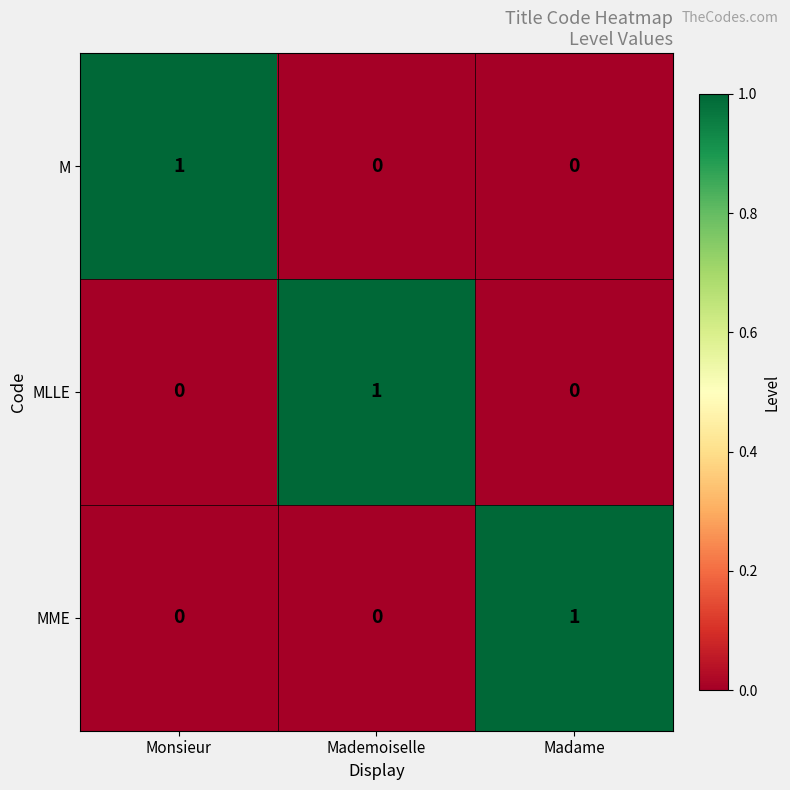

The M series shows 2 at Monsieur. True or false?

False